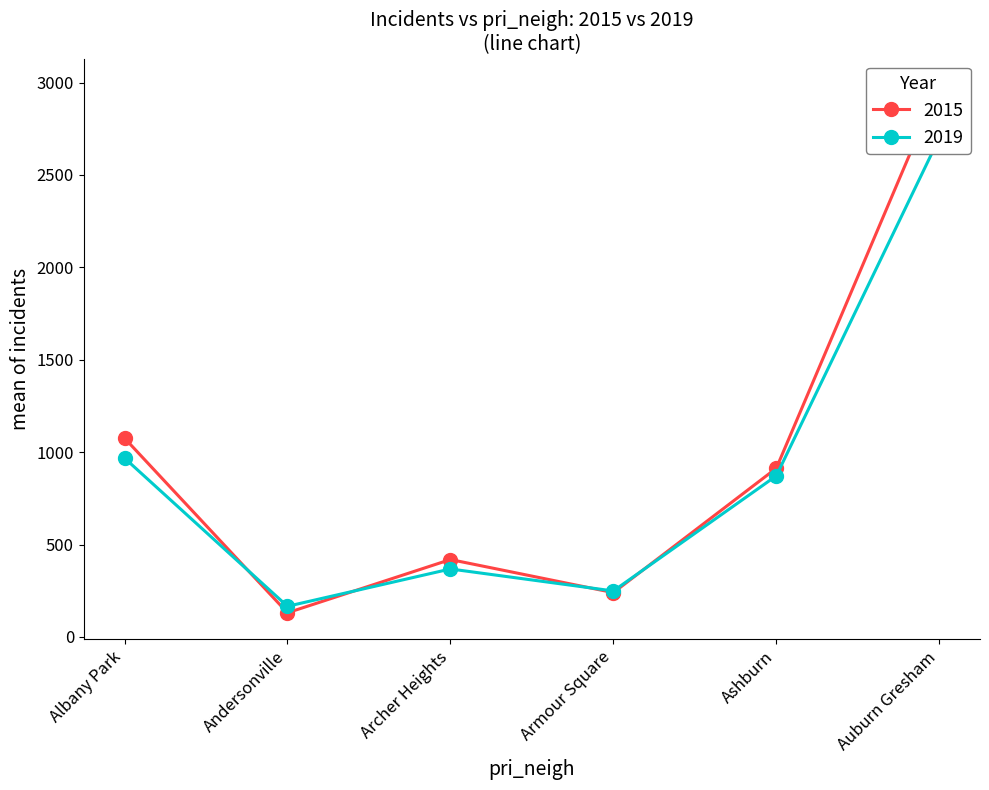

At which label does 2019 reach its minimum?

Andersonville